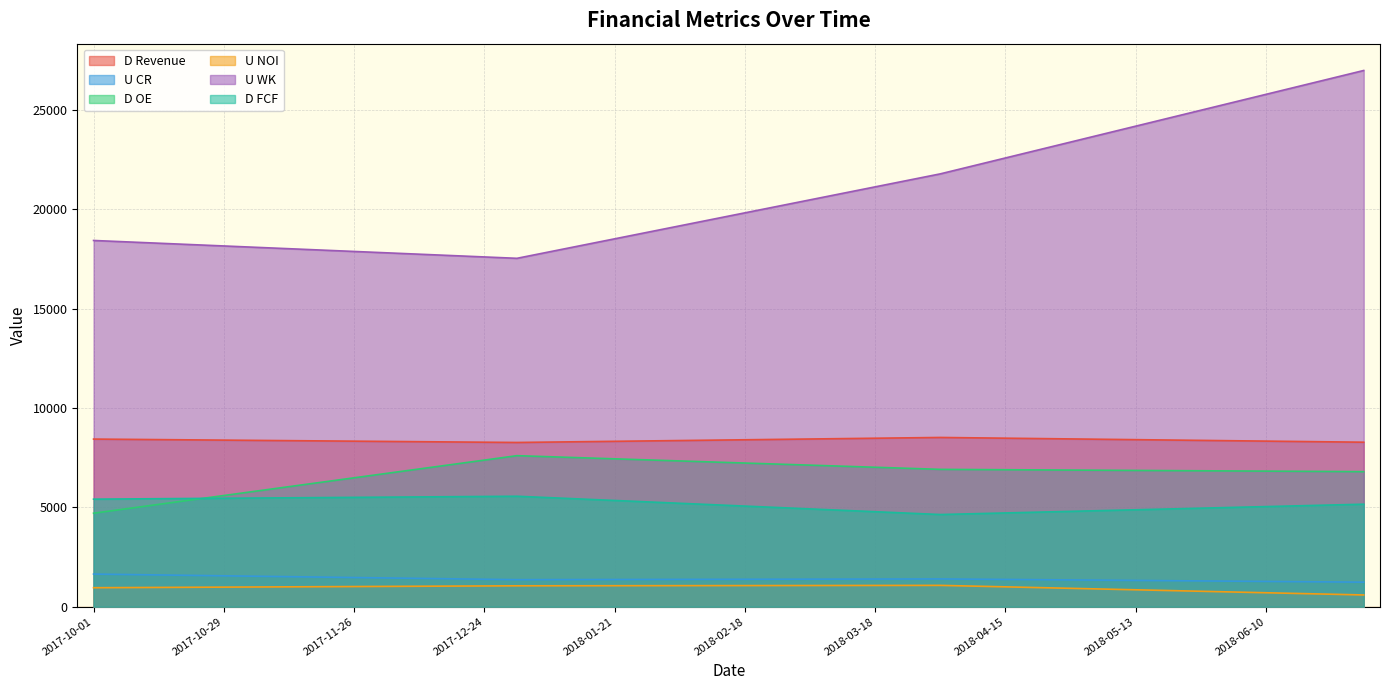

At which category is the sum across all series the highest?

2018-07-01